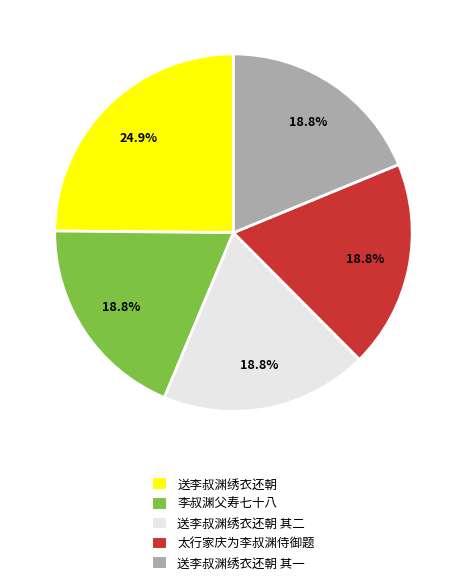

True or false: 送李叔渊绣衣还朝 accounts for 14% of the total.

False